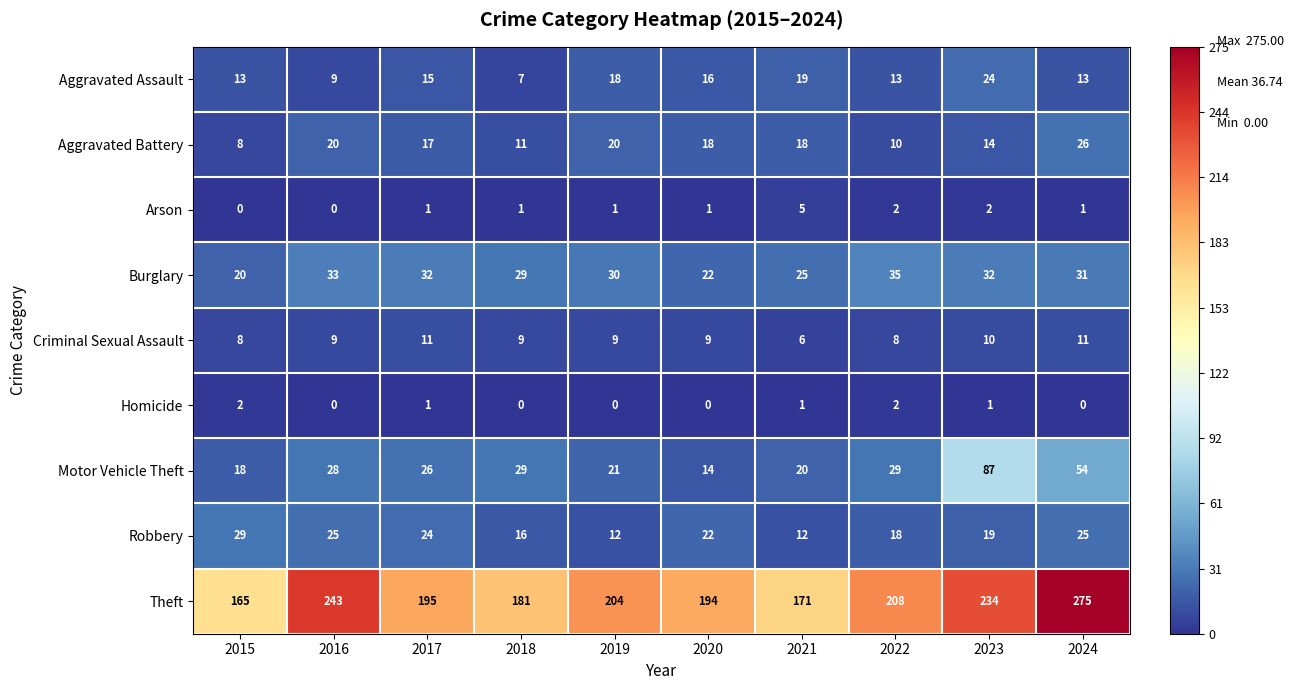

Count the number of categories in the chart.

10